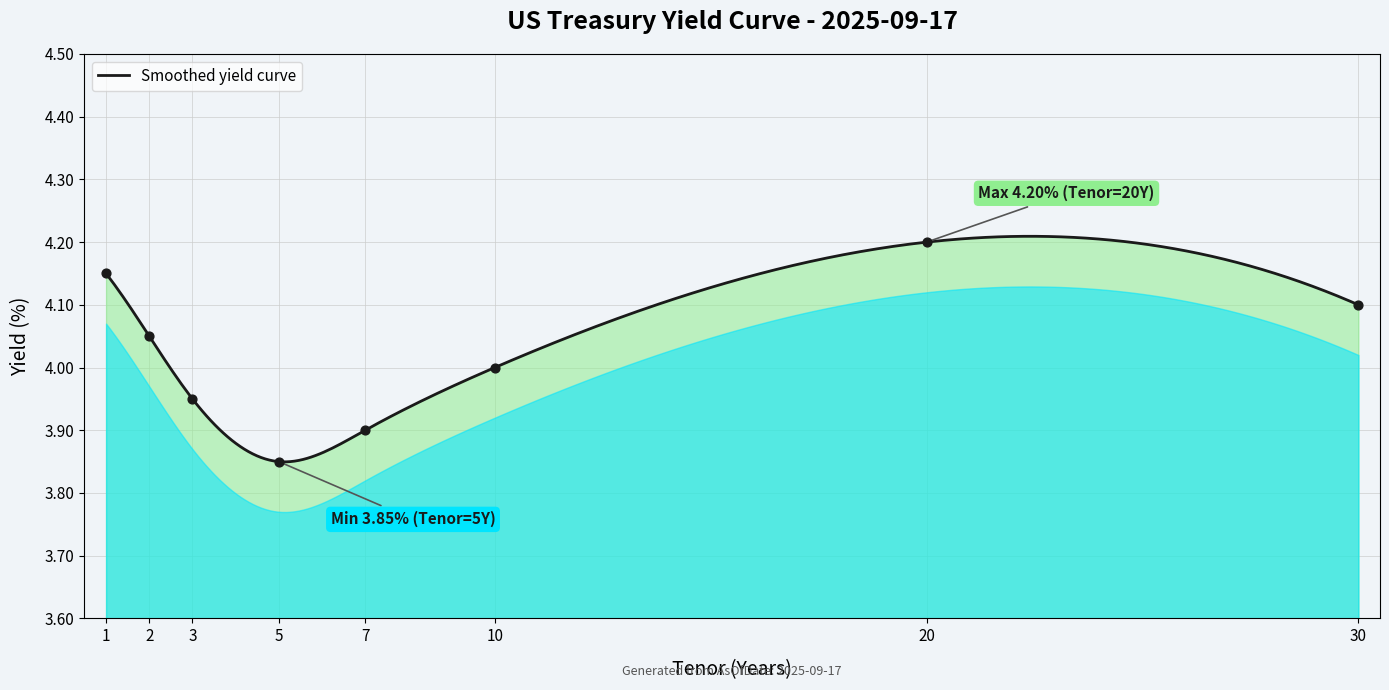

Approximately how many times larger is the value at 10 compared to 20?

1.0